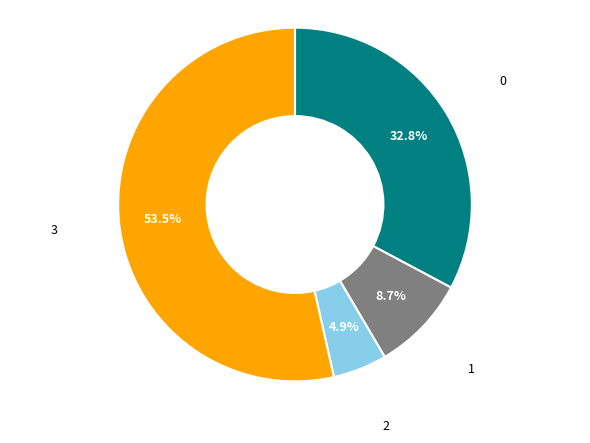

Does any single category account for the majority?

Yes